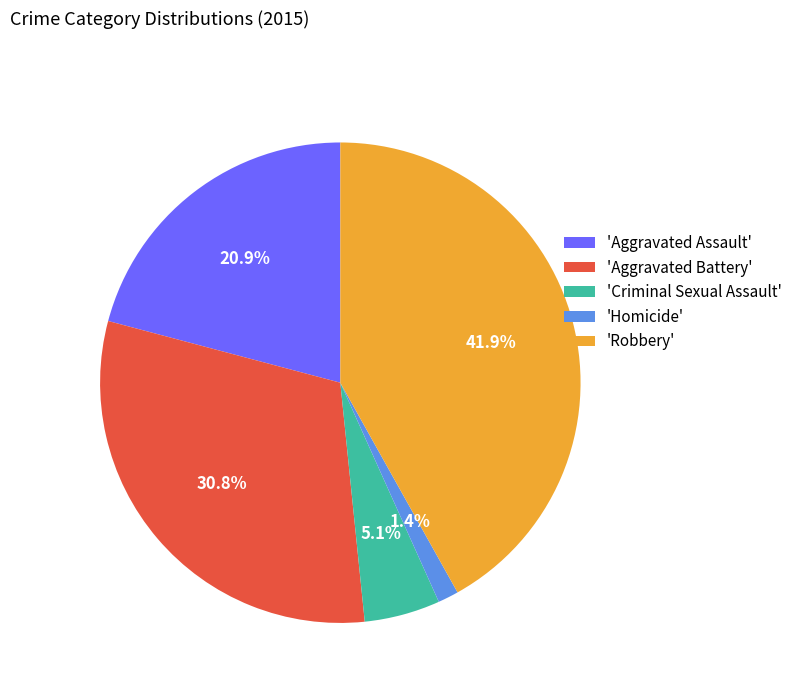

Approximately how many times larger is the value at 'Aggravated Assault' compared to 'Robbery'?

0.5